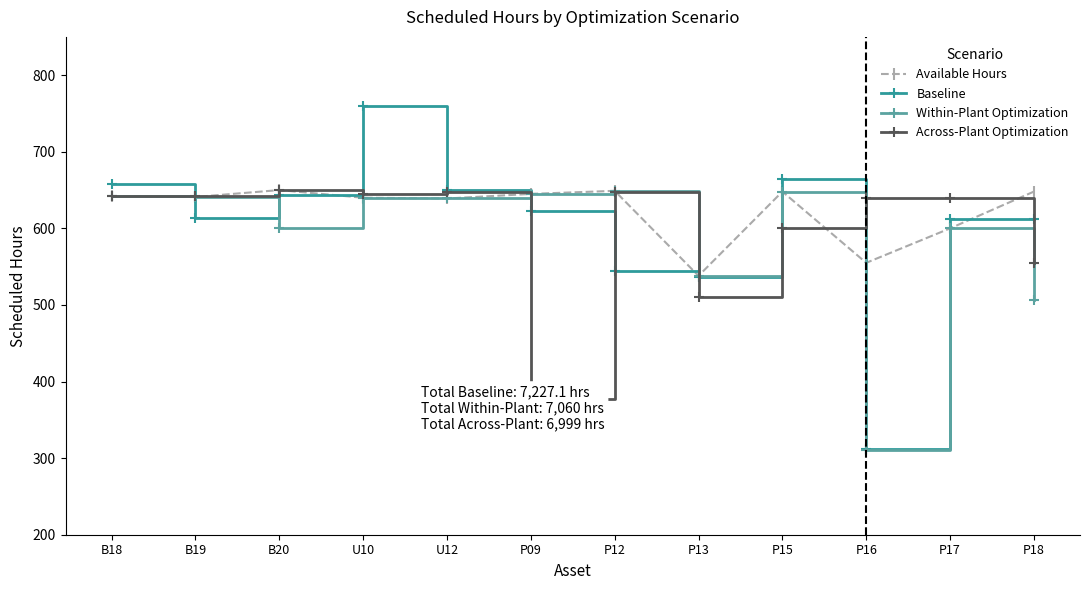

What is the label of the 9th point from the left?

P15